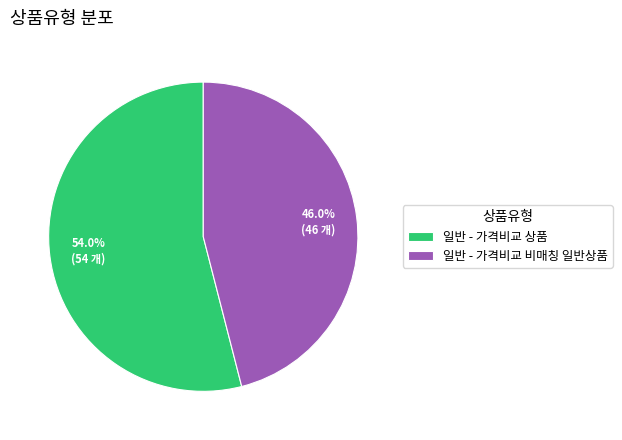

Approximately how many times larger is the value at 일반 - 가격비교 상품 compared to 일반 - 가격비교 비매칭 일반상품?

1.2